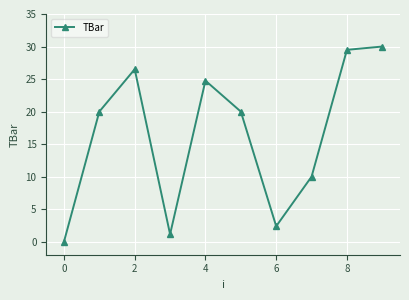

What is the maximum value shown in the chart?

30.0